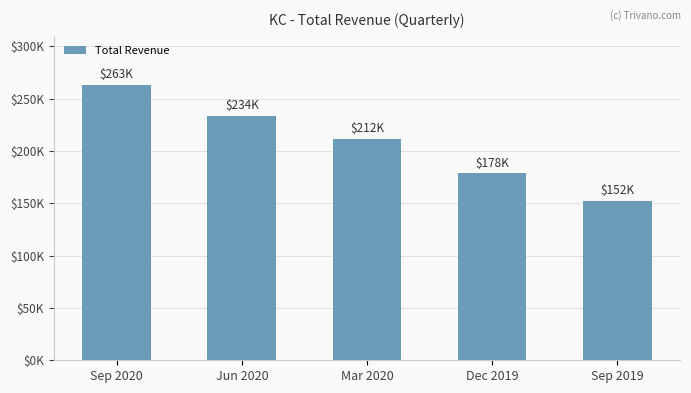

At which category does the chart reach its minimum across all series?

Sep 2019